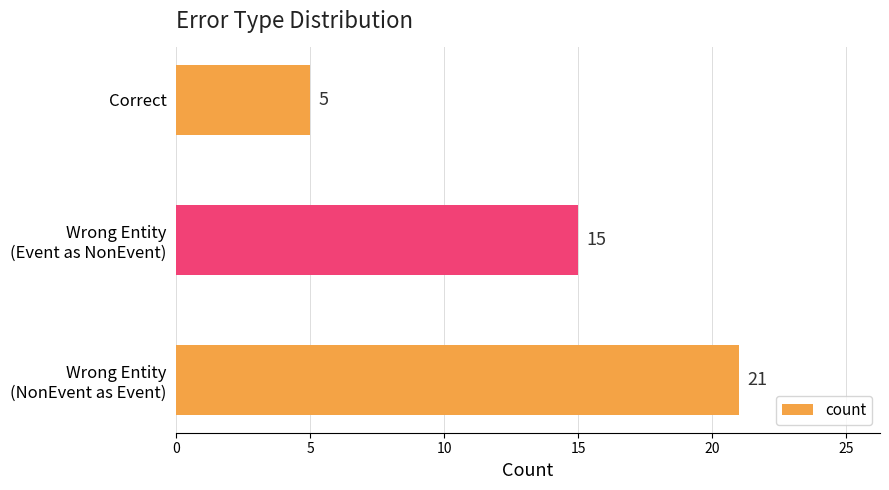

Is it true that the value at Correct is 5?

True